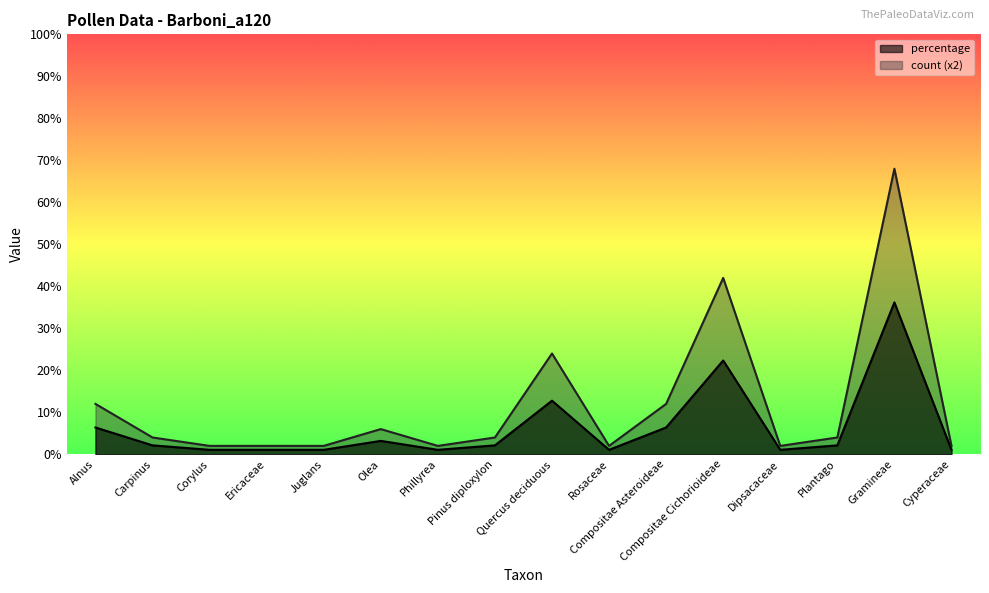

What value does the percentage series have at Juglans?

1.1